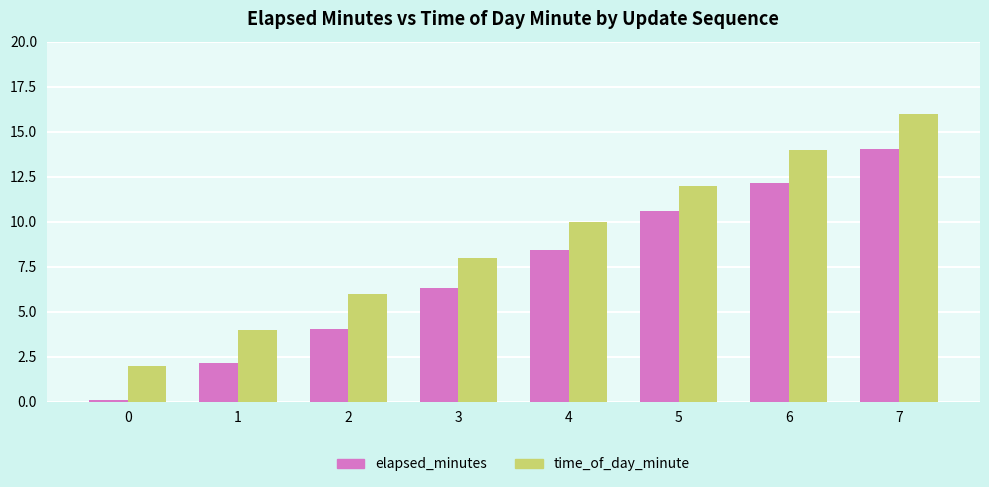

Which label corresponds to the largest value in the chart?

7